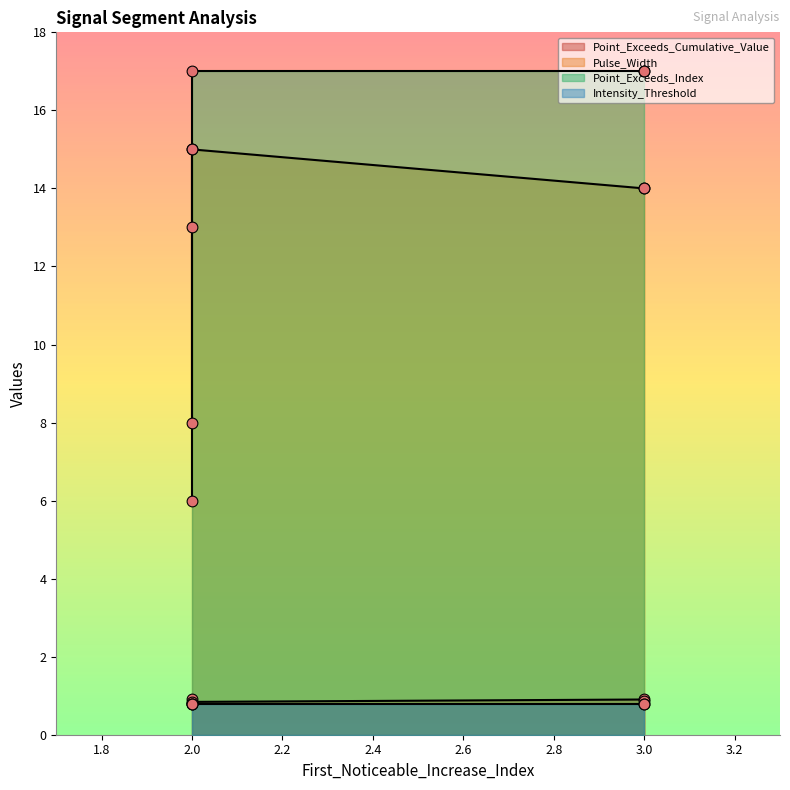

Which series has the largest total across all categories?

Pulse_Width